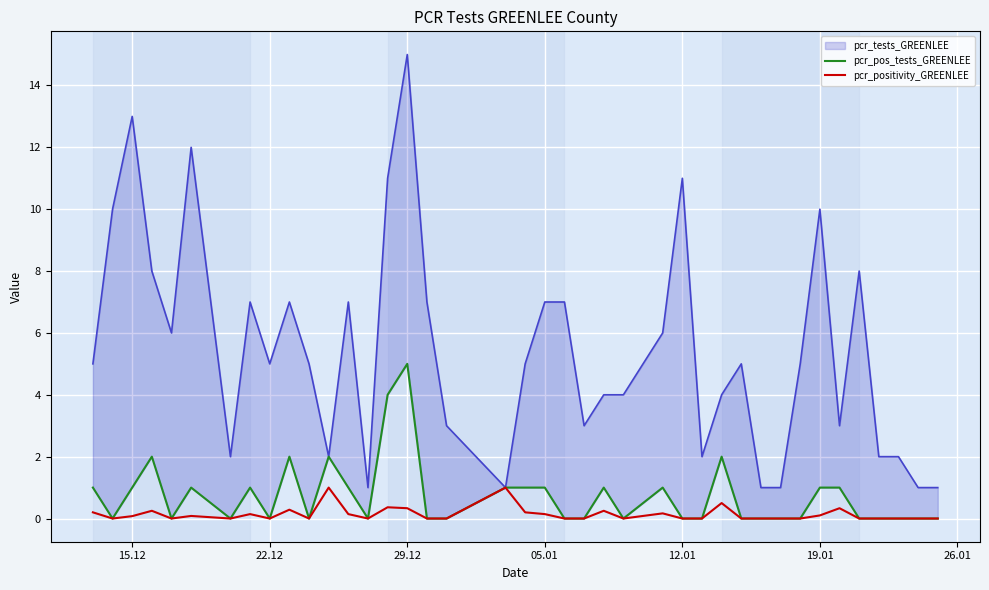

Which series has the largest total across all categories?

pcr_tests_GREENLEE